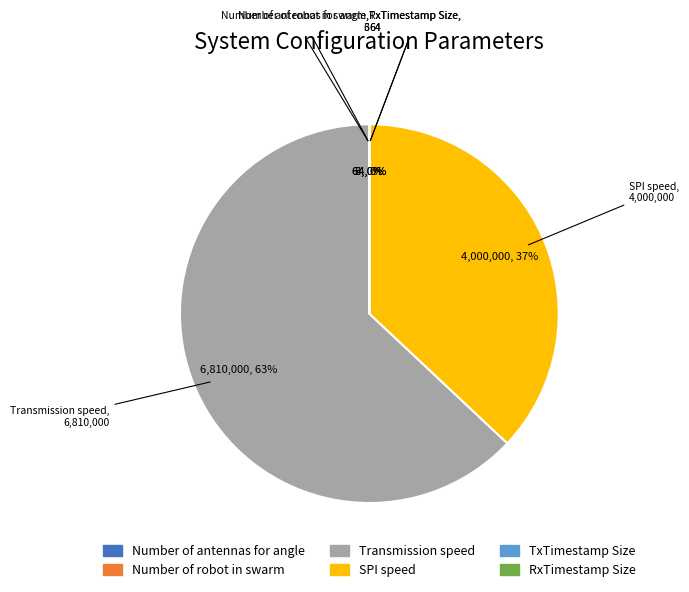

Which category has the biggest portion of the pie?

Transmission speed